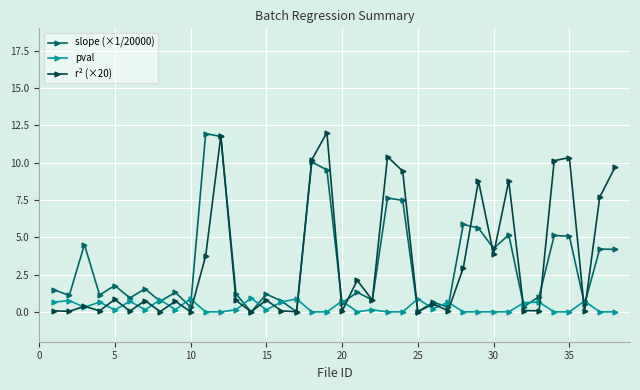

Is this an area chart (filled region under the line)?

No